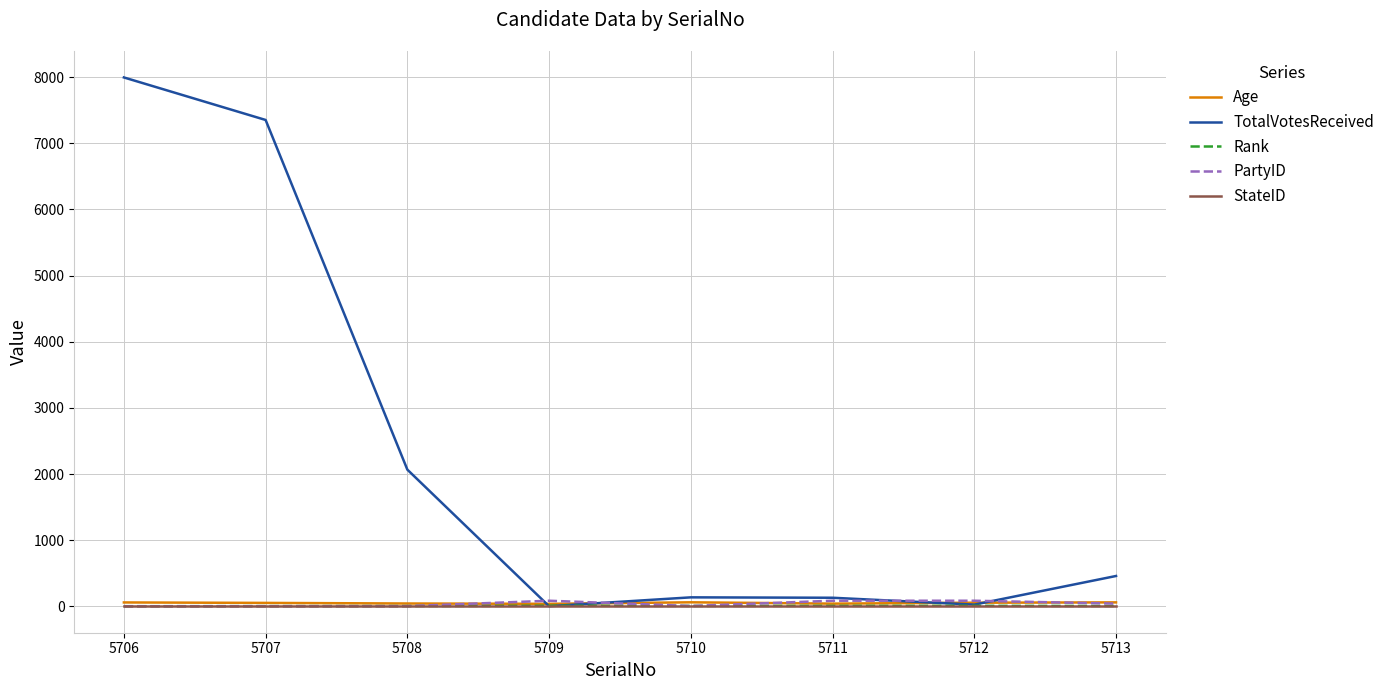

Where do Age and TotalVotesReceived first cross each other?

5708 and 5709